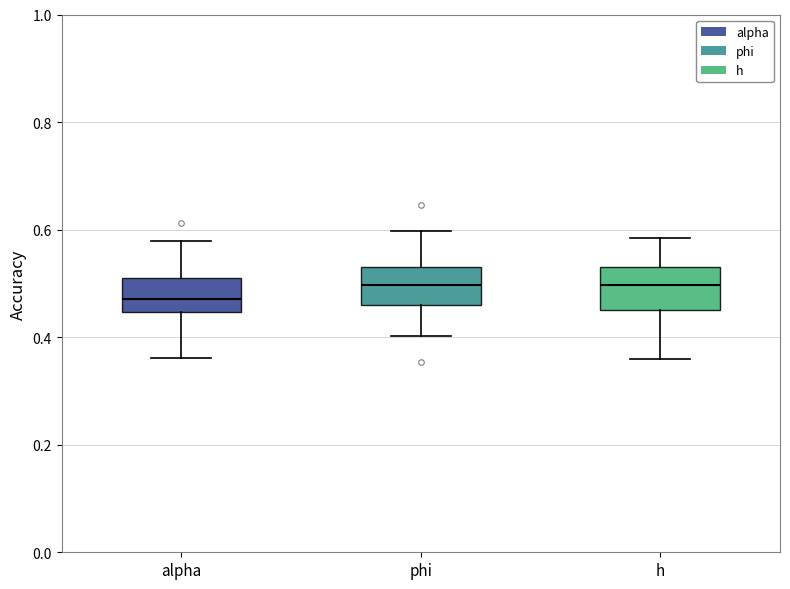

Reading left to right, transcribe this box plot: for each box, give where its median line is, the range the box spans, and where its two whiskers end, as read against the y-axis. The values are not printed on the chart, so give them approximately, as read against the axis.

alpha: median 0.48, box 0.44 to 0.50, whiskers 0.36 to 0.58
phi: median 0.50, box 0.46 to 0.54, whiskers 0.40 to 0.60
h: median 0.50, box 0.46 to 0.54, whiskers 0.36 to 0.58